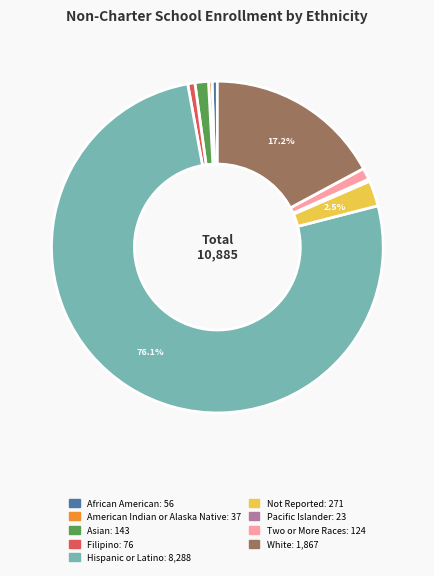

What percentage is the African American slice, to the nearest percent?

1%